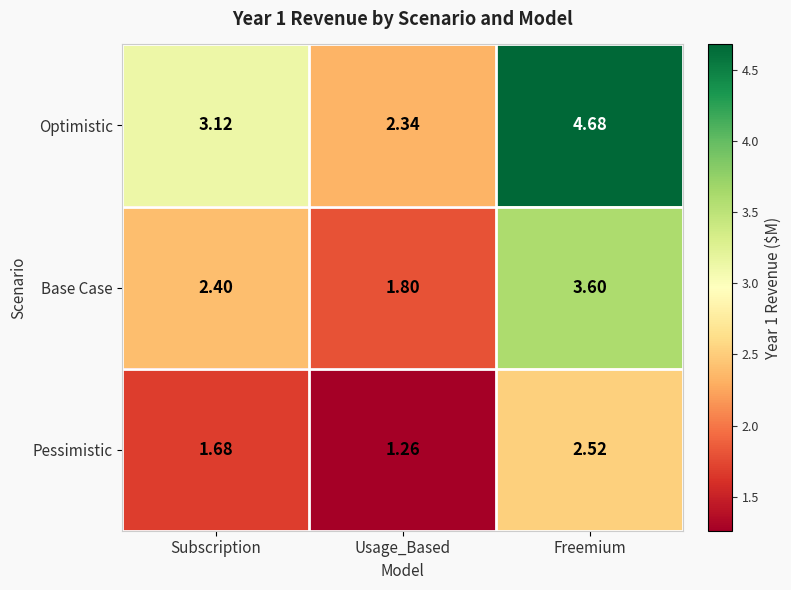

Which label corresponds to the smallest value in the chart?

Usage_Based